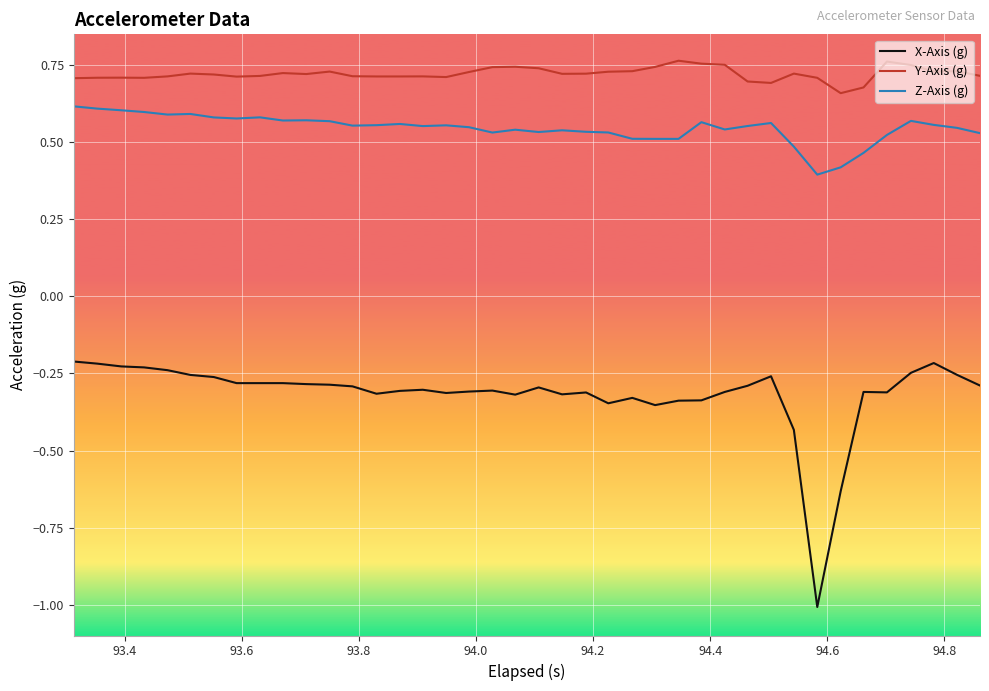

Which series has the largest range (max minus min)?

X-Axis (g)